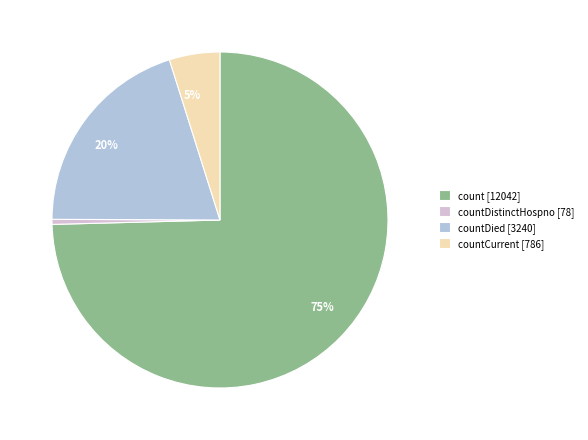

How many slices are in this pie chart?

4